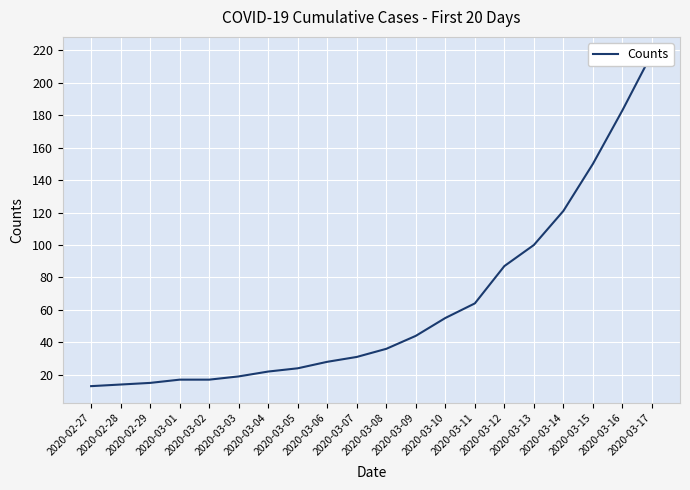

Reading left to right, extract all data points from this chart.

13	14	15	17	17	19	22	24	28	31	36	44	55	64	87	100	121	150	183	218